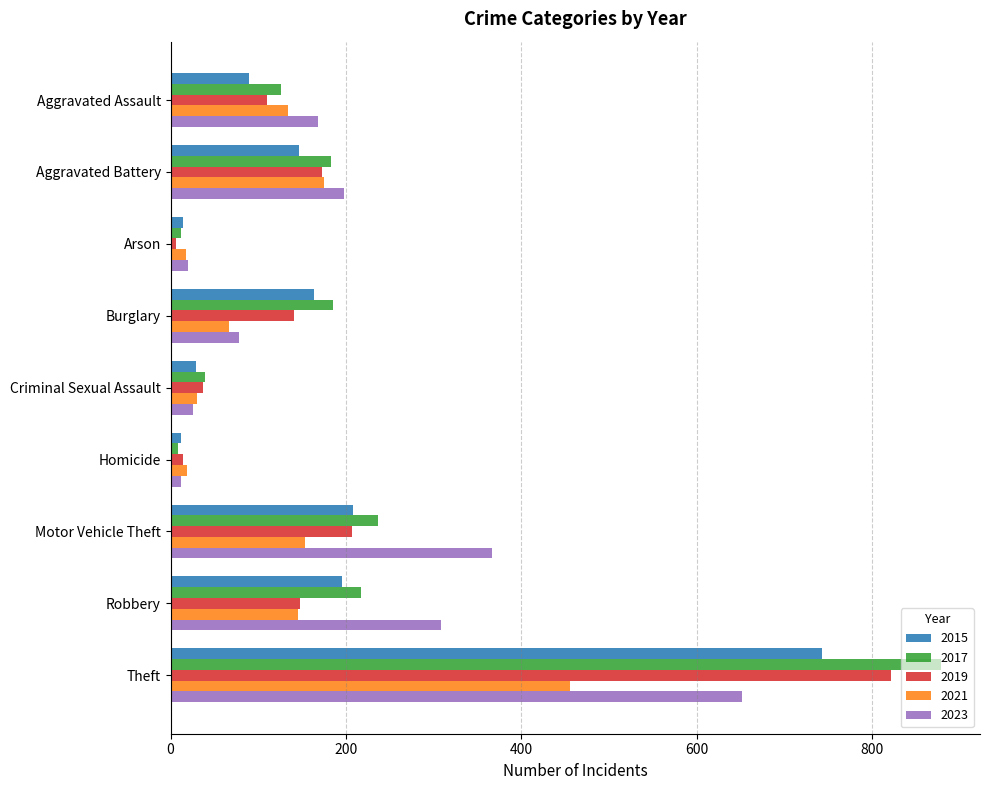

How many categories are shown in the chart?

9